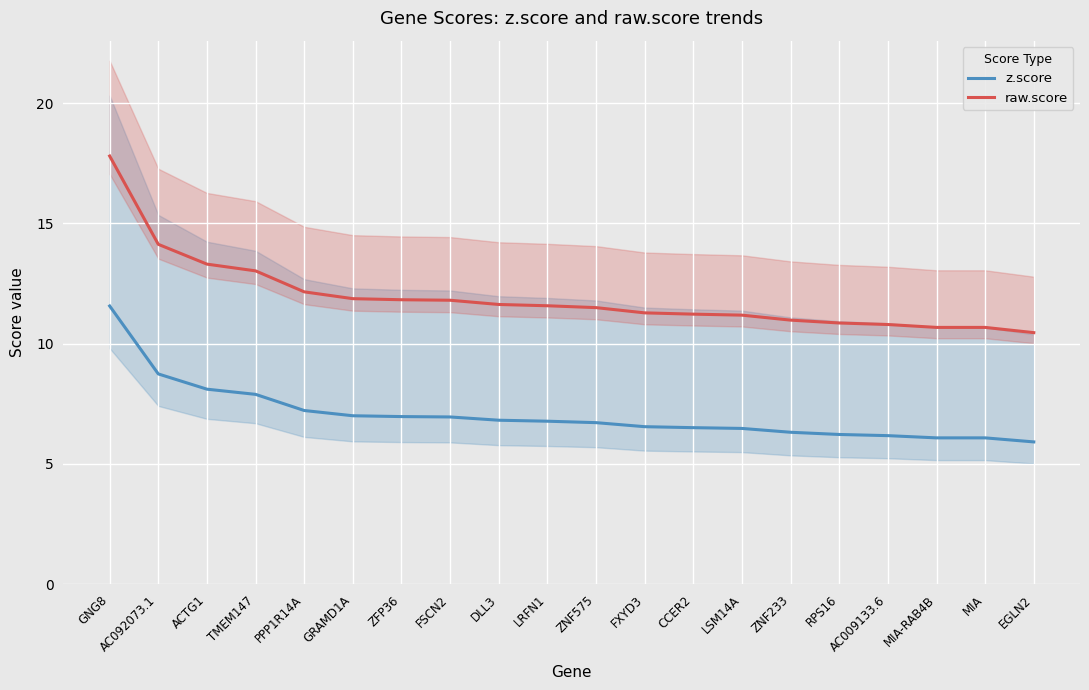

Between FSCN2 and FXYD3, which is larger?

FSCN2